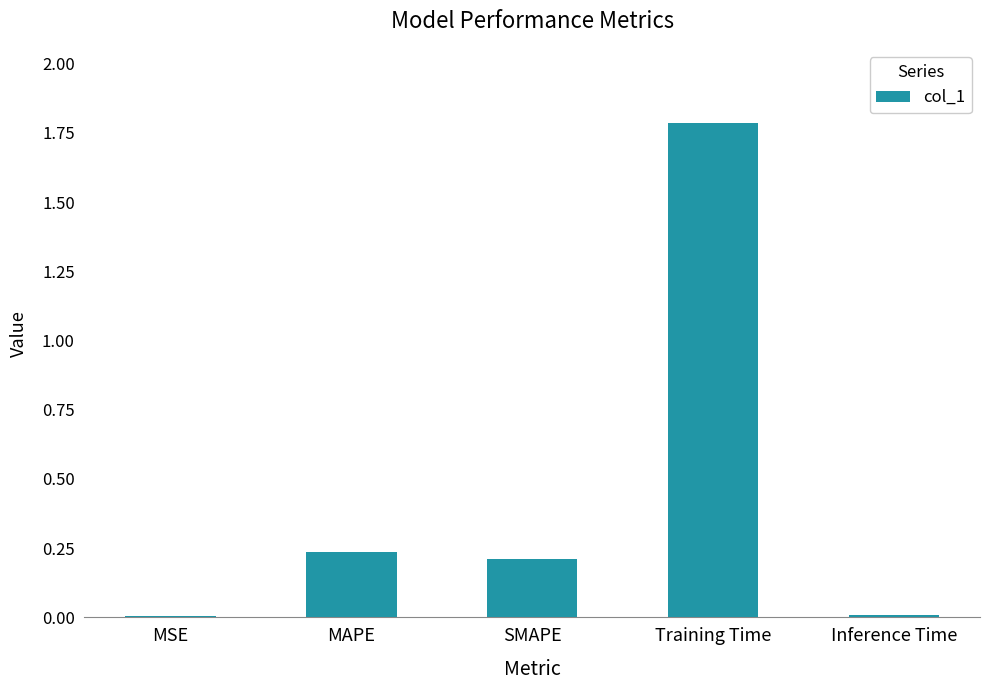

The value at MAPE is 0.1. True or false?

False